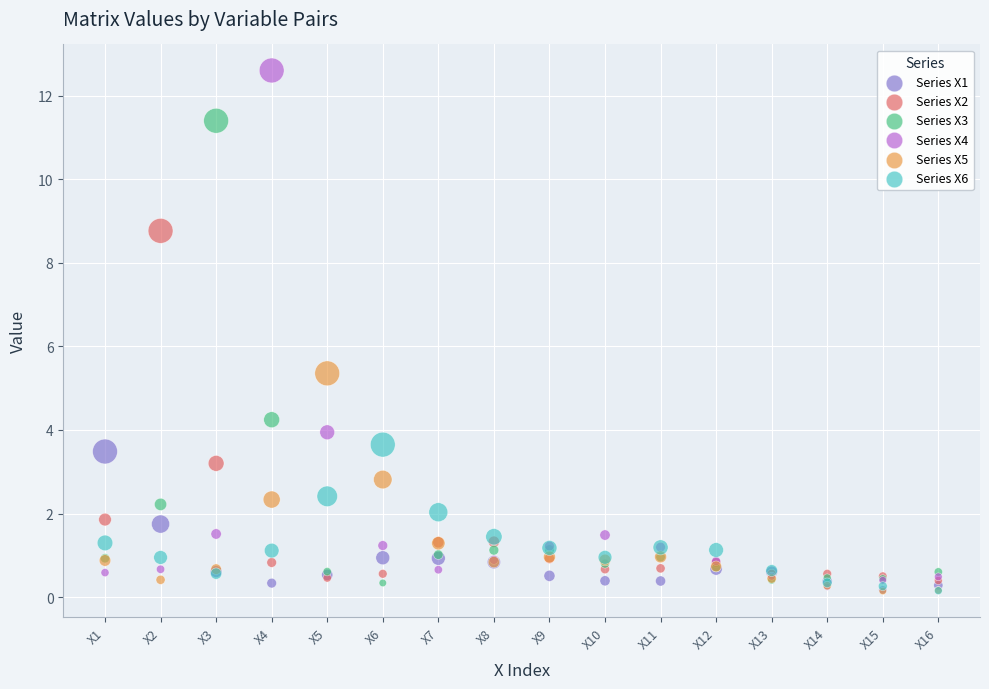

What are all the series names shown in the legend?

Series X1, Series X2, Series X3, Series X4, Series X5, Series X6